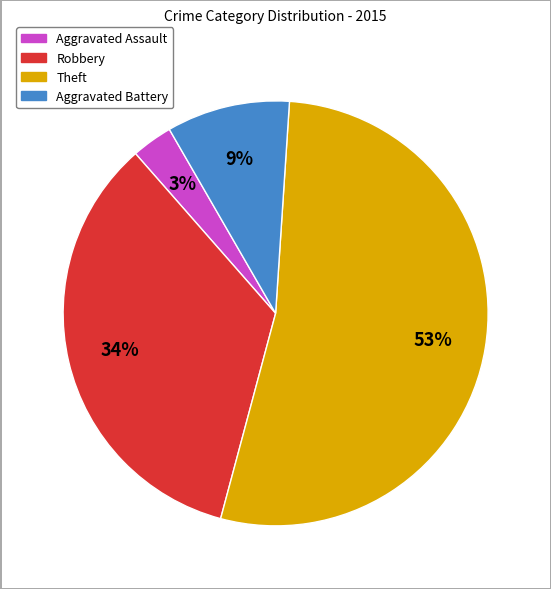

To the nearest percent, what is the average slice percentage?

25%